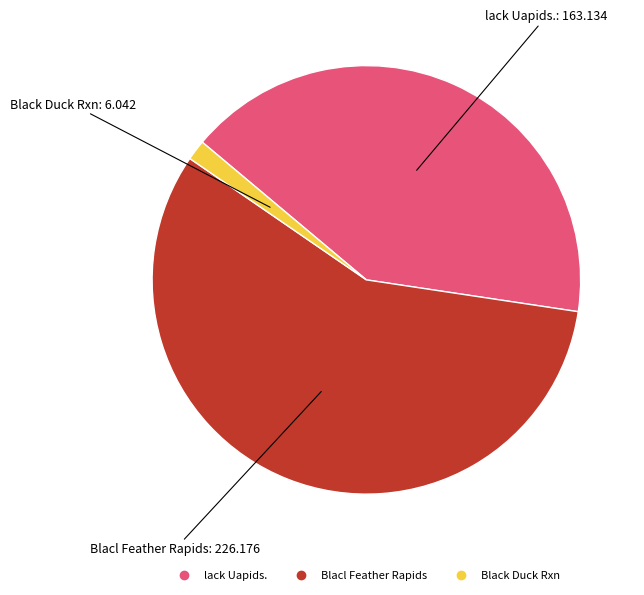

Which category has the biggest portion of the pie?

Blacl Feather Rapids